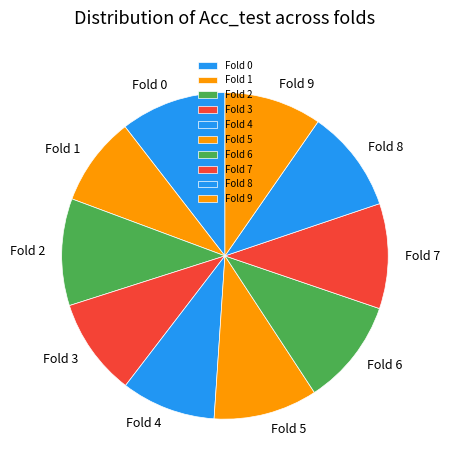

Is it true that Fold 0 is 3% of the pie?

False